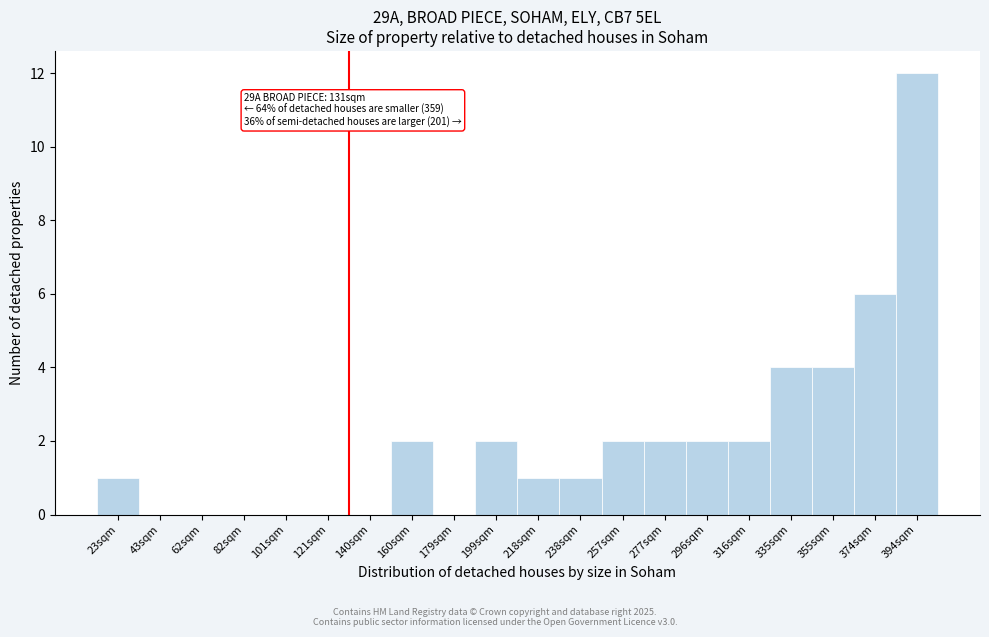

Reading left to right, transcribe all the data shown in this chart.

23sqm=1	43sqm=0	62sqm=0	82sqm=0	101sqm=0	121sqm=0	140sqm=0	160sqm=2	179sqm=0	199sqm=2	218sqm=1	238sqm=1	257sqm=2	277sqm=2	296sqm=2	316sqm=2	335sqm=4	355sqm=4	374sqm=6	394sqm=12